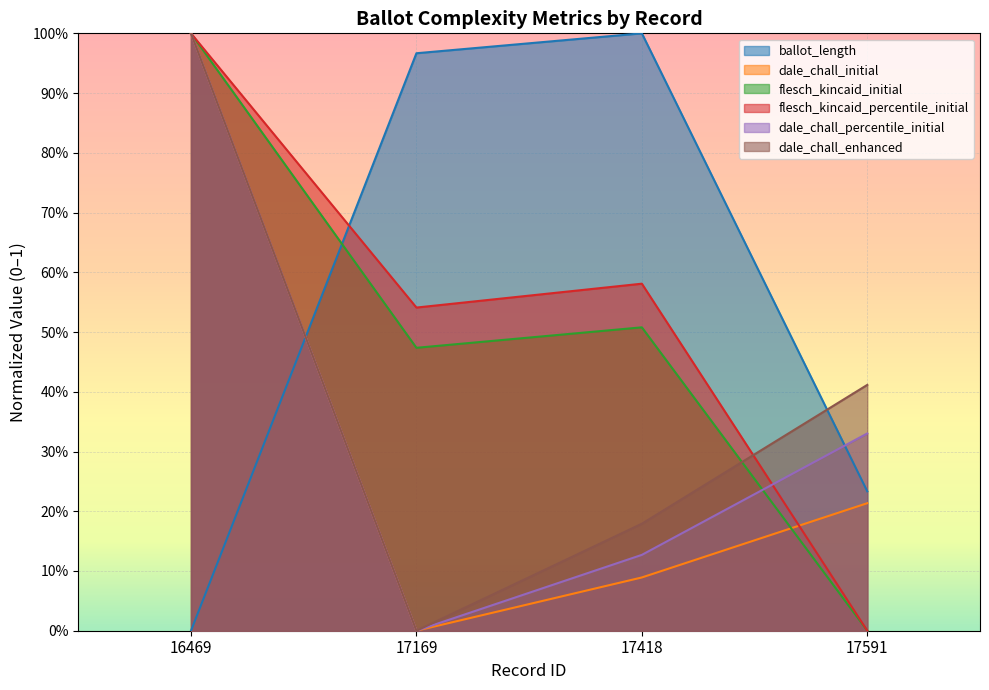

Is the value of ballot_length at 17169 greater than the value of flesch_kincaid_percentile_initial at 17418?

Yes